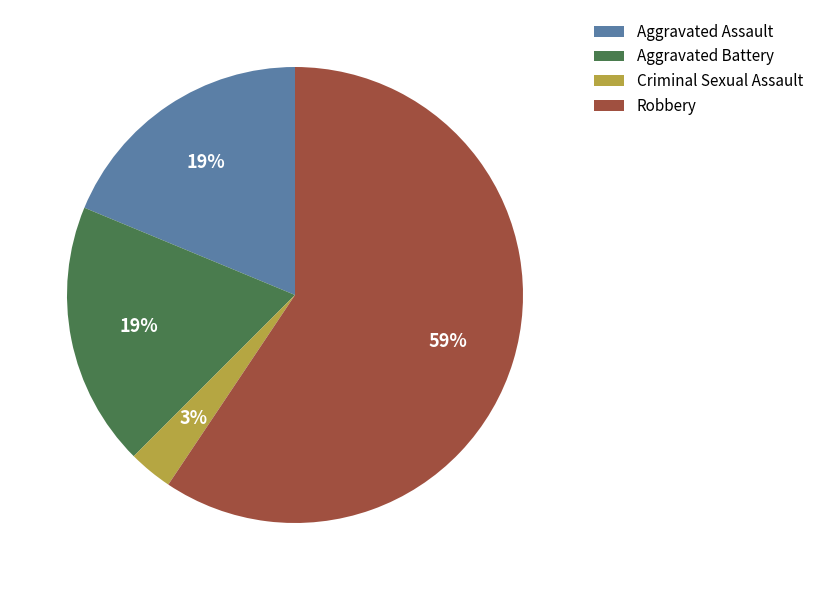

Between Aggravated Assault and Criminal Sexual Assault, which is larger?

Aggravated Assault